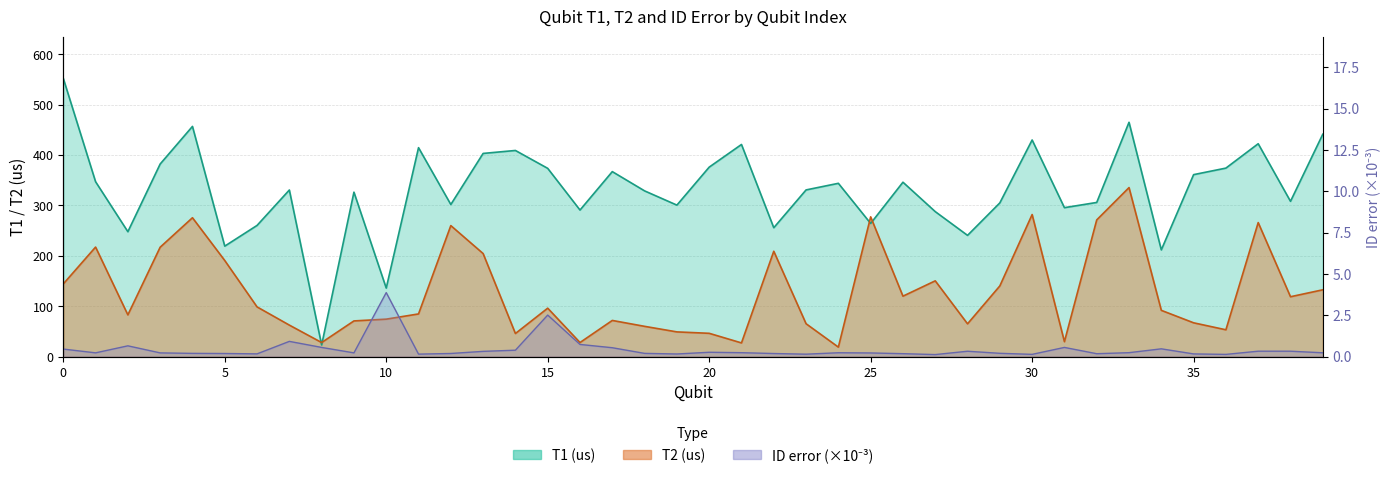

True or false: T1 (us) and T2 (us) cross at least once.

True